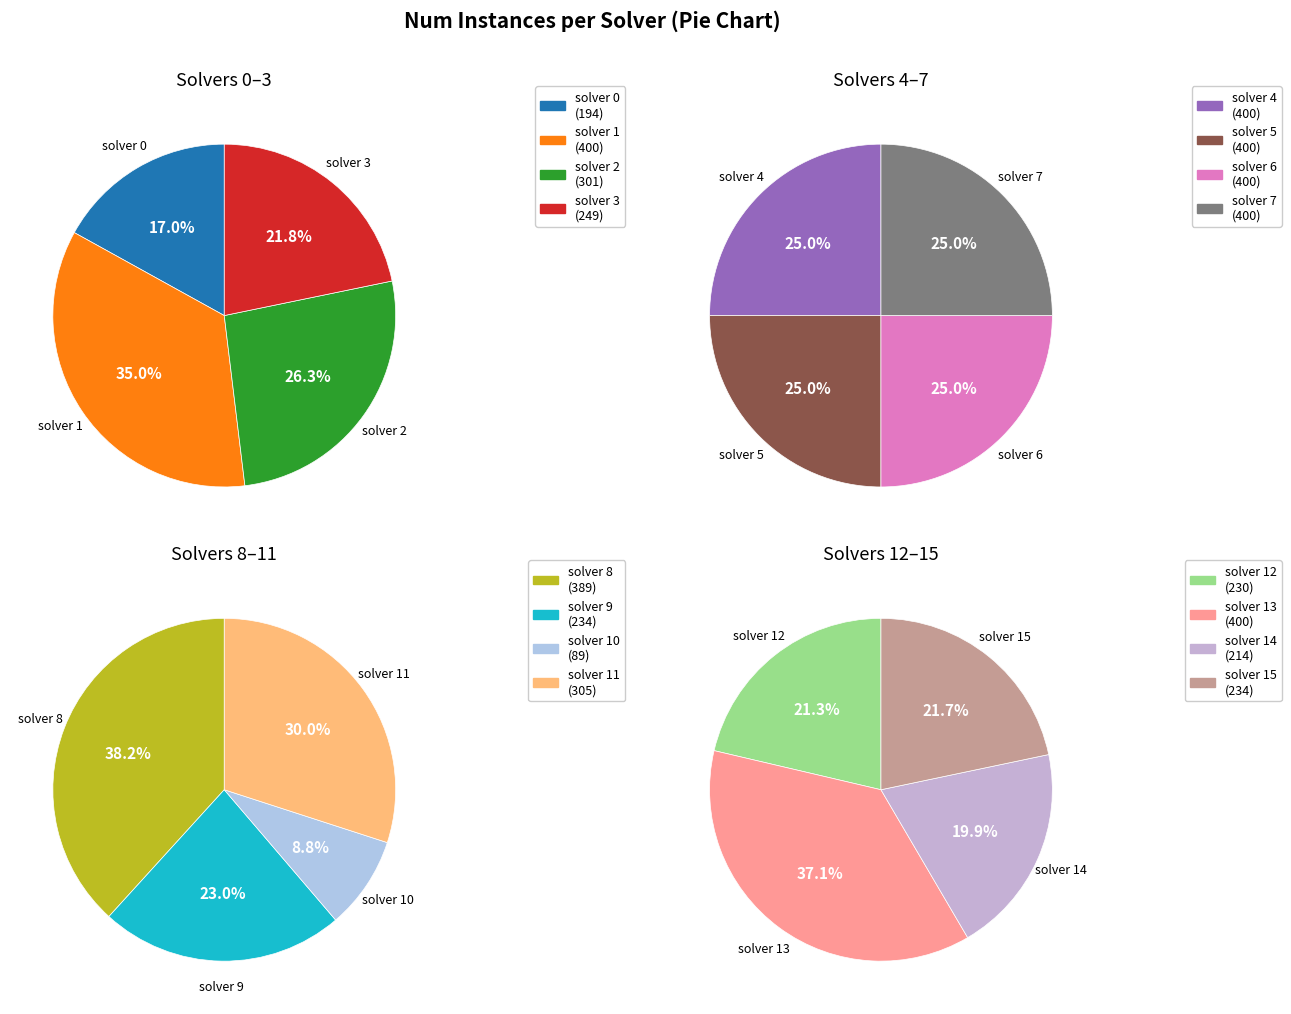

Is there any slice that represents more than half of the pie?

No